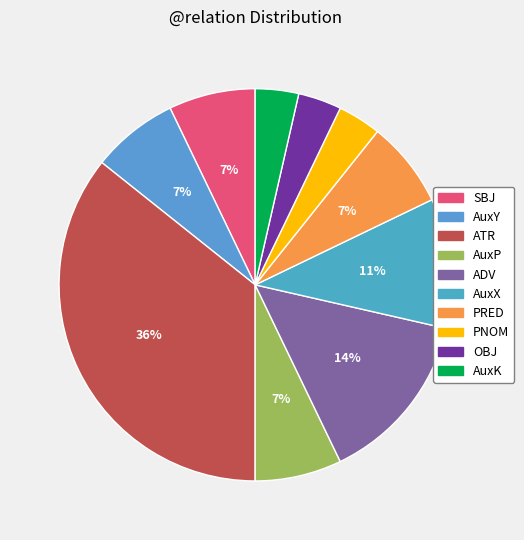

To the nearest percent, what percentage of the pie is ADV?

14%